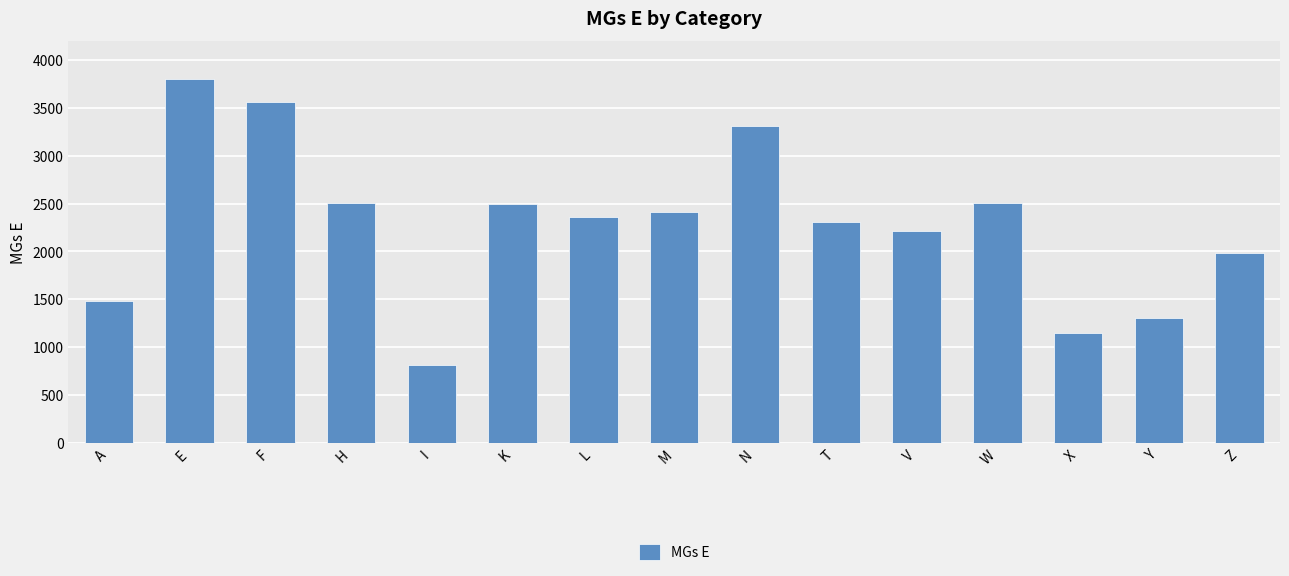

What is the value of the 12th bar from the left?

2506